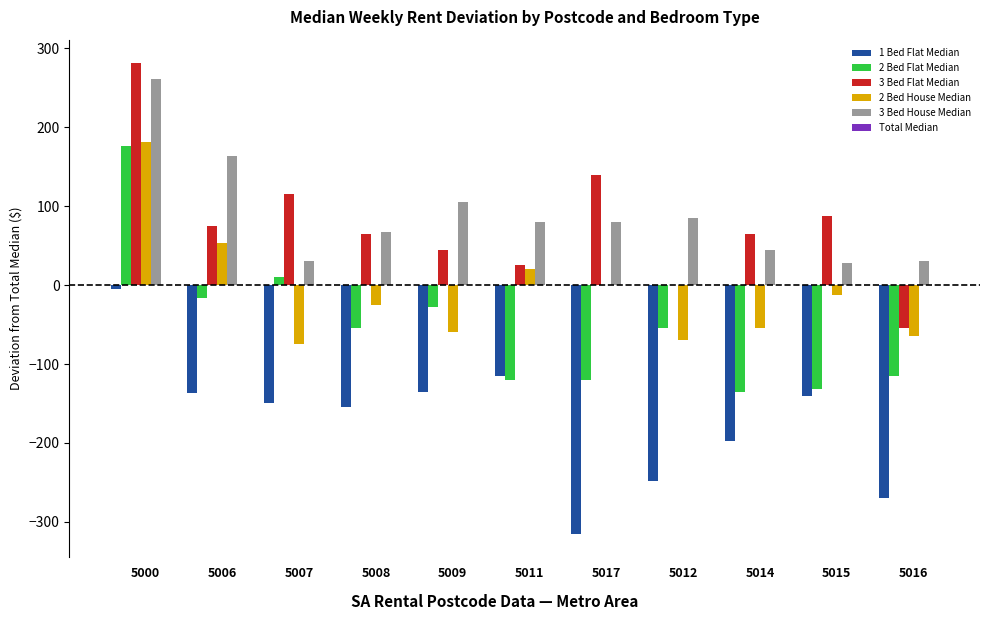

What is the sum of all 2 Bed Flat Median values?

-591